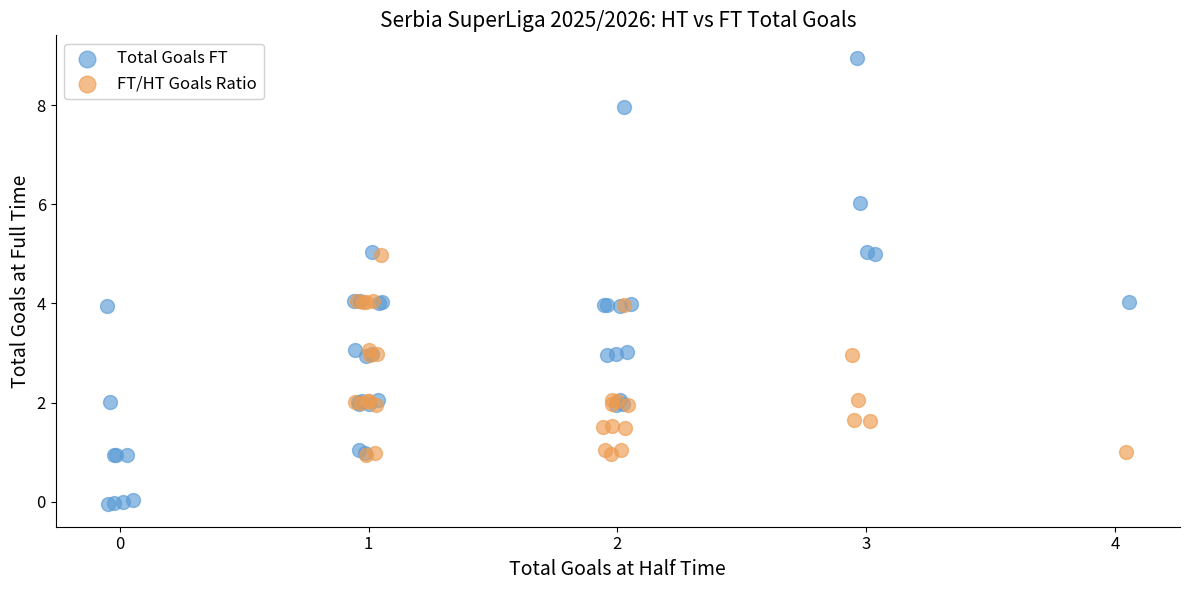

Which series contains the lowest Y value?

Total Goals FT